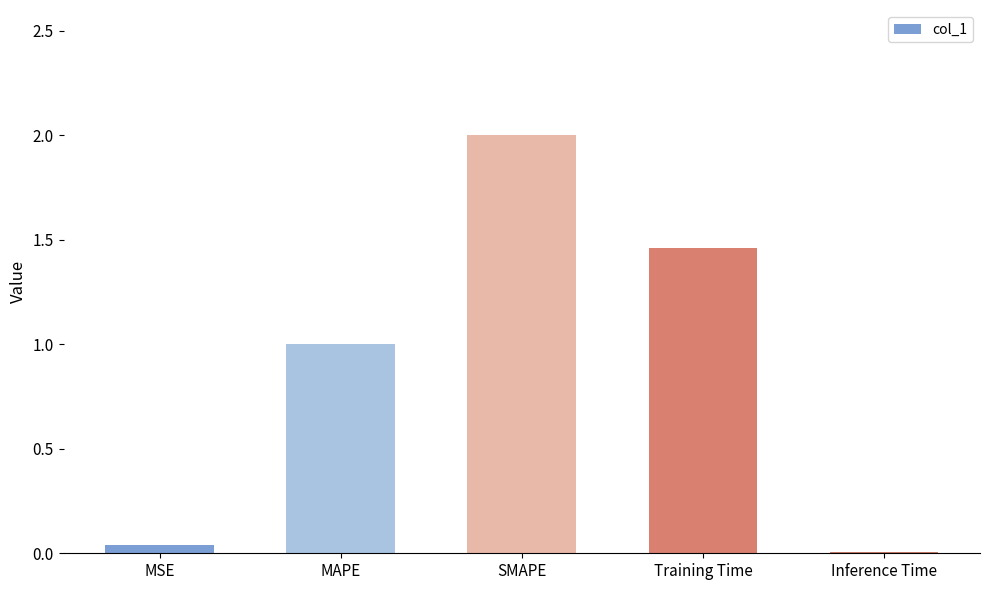

Approximately how many times larger is the value at Training Time compared to SMAPE?

0.7